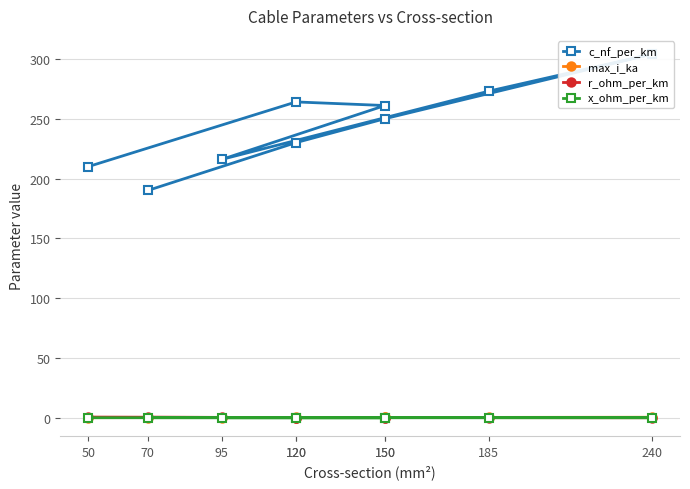

True or false: c_nf_per_km and max_i_ka intersect in this chart.

False